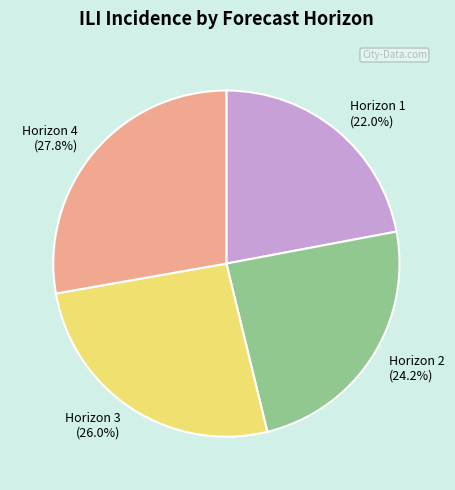

Does Horizon 2 represent more than half of the total?

No